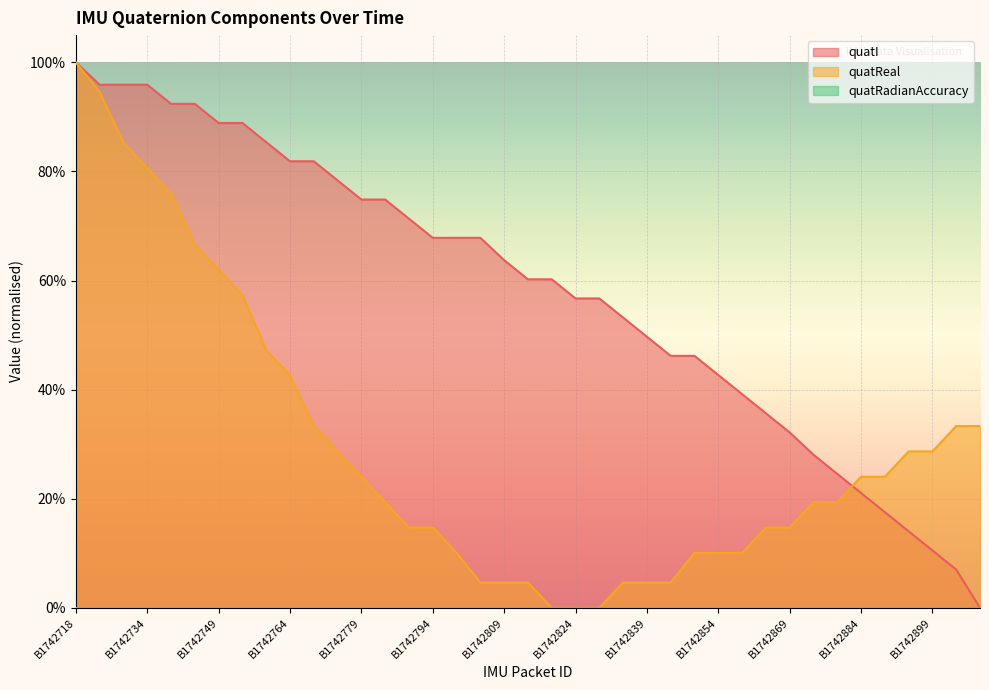

Reading left to right, transcribe all the data shown in this chart.

quatI: B1742718=1.0	B1742724=1.0	B1742729=1.0	B1742734=1.0	B1742739=0.9	B1742744=0.9	B1742749=0.9	B1742754=0.9	B1742759=0.9	B1742764=0.8	B1742769=0.8	B1742774=0.8	B1742779=0.7	B1742784=0.7	B1742789=0.7	B1742794=0.7	B1742799=0.7	B1742804=0.7	B1742809=0.6	B1742814=0.6	B1742819=0.6	B1742824=0.6	B1742829=0.6	B1742834=0.5	B1742839=0.5	B1742844=0.5	B1742849=0.5	B1742854=0.4	B1742859=0.4	B1742864=0.4	B1742869=0.3	B1742874=0.3	B1742879=0.2	B1742884=0.2	B1742889=0.2	B1742894=0.1	B1742899=0.1	B1742904=0.1	B1742909=0.0
quatReal: B1742718=1.0	B1742724=0.9	B1742729=0.9	B1742734=0.8	B1742739=0.8	B1742744=0.7	B1742749=0.6	B1742754=0.6	B1742759=0.5	B1742764=0.4	B1742769=0.3	B1742774=0.3	B1742779=0.2	B1742784=0.2	B1742789=0.1	B1742794=0.1	B1742799=0.1	B1742804=0.0	B1742809=0.0	B1742814=0.0	B1742819=0.0	B1742824=0.0	B1742829=0.0	B1742834=0.0	B1742839=0.0	B1742844=0.0	B1742849=0.1	B1742854=0.1	B1742859=0.1	B1742864=0.1	B1742869=0.1	B1742874=0.2	B1742879=0.2	B1742884=0.2	B1742889=0.2	B1742894=0.3	B1742899=0.3	B1742904=0.3	B1742909=0.3